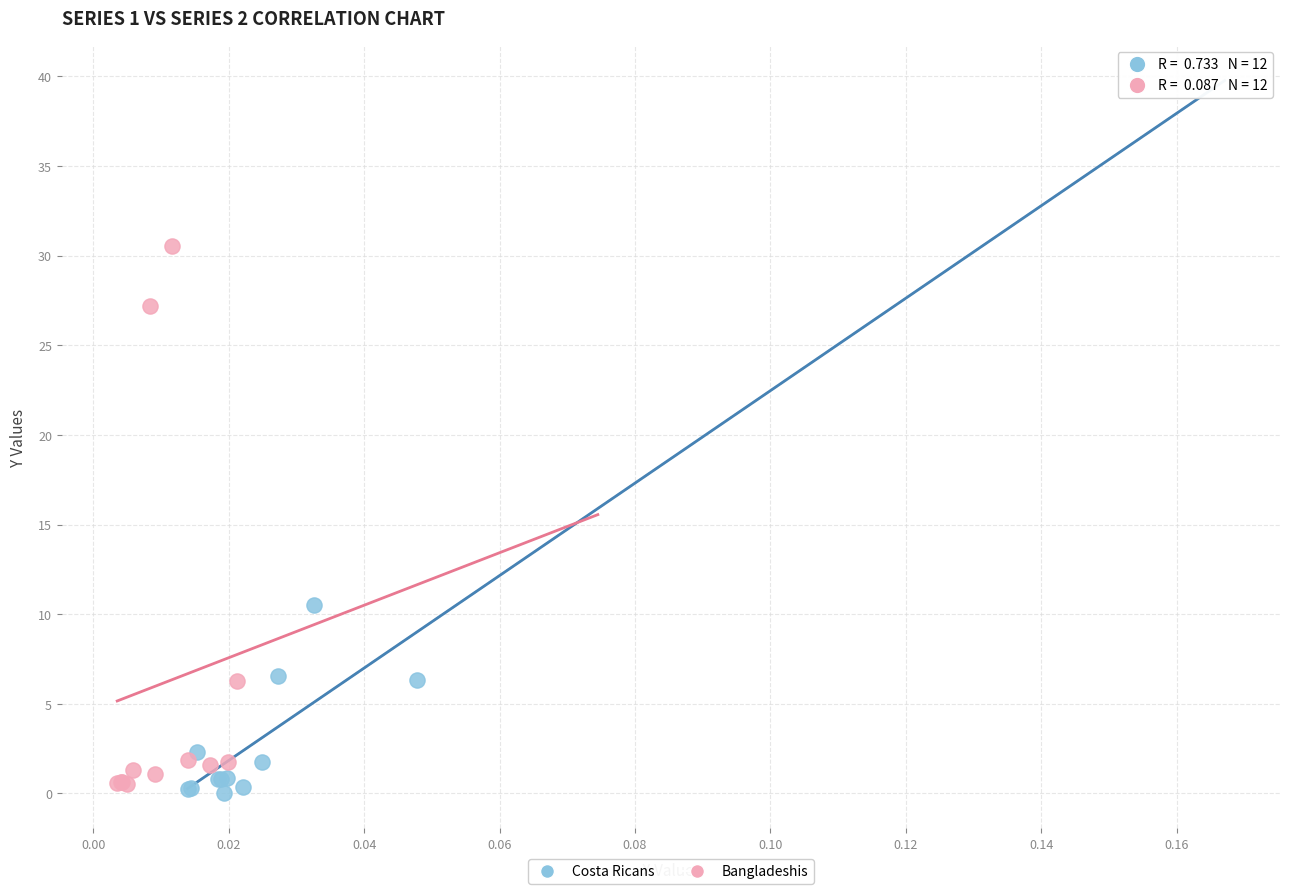

Which series has the largest Y range (max minus min)?

Bangladeshis